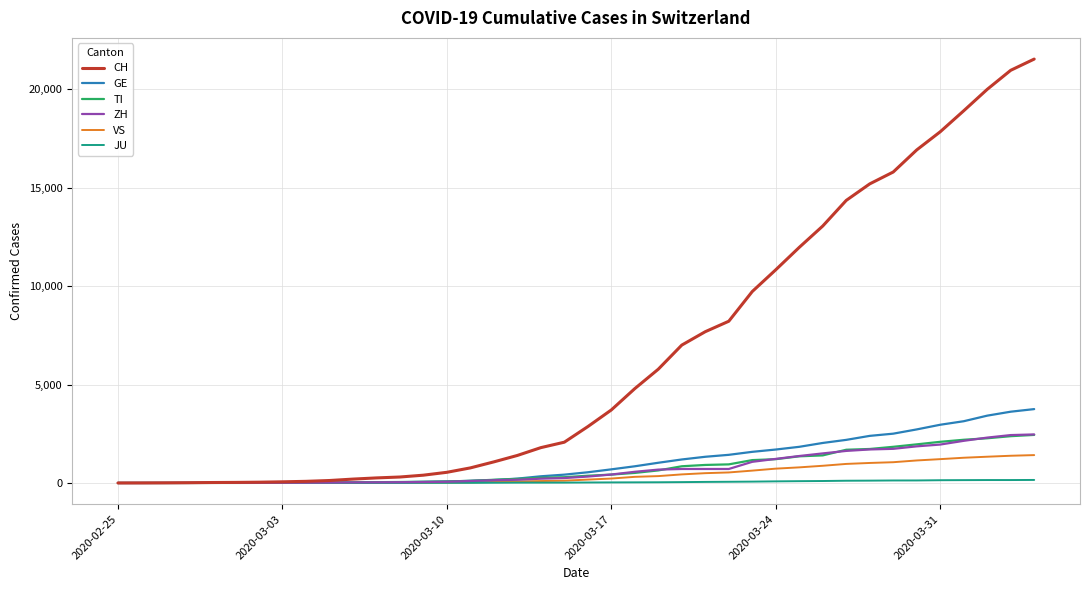

Which series has the widest spread of values?

CH